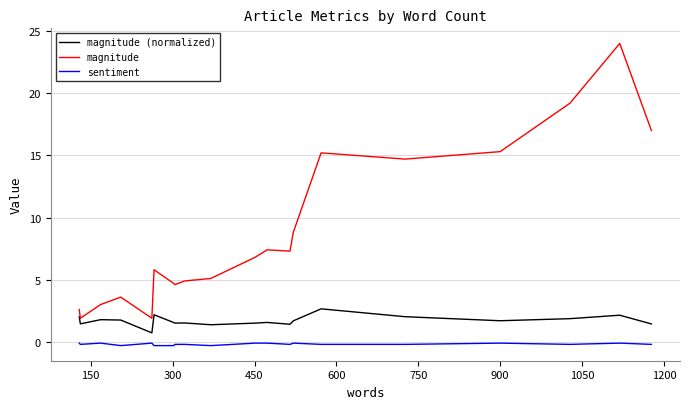

Which series has the largest range (max minus min)?

magnitude